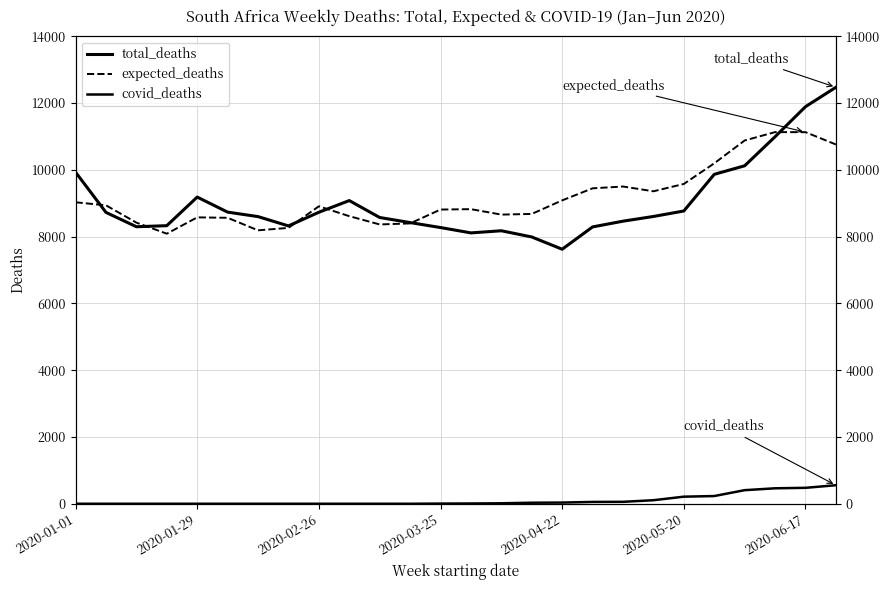

How many data points in expected_deaths are above 8909?

12